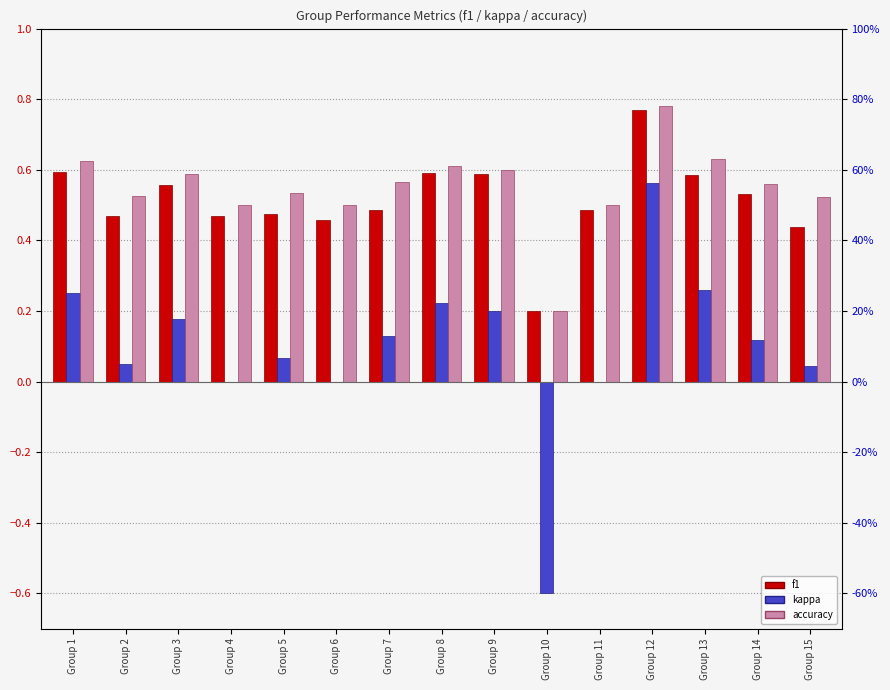

The value of kappa at Group 4 is 0.0. True or false?

True